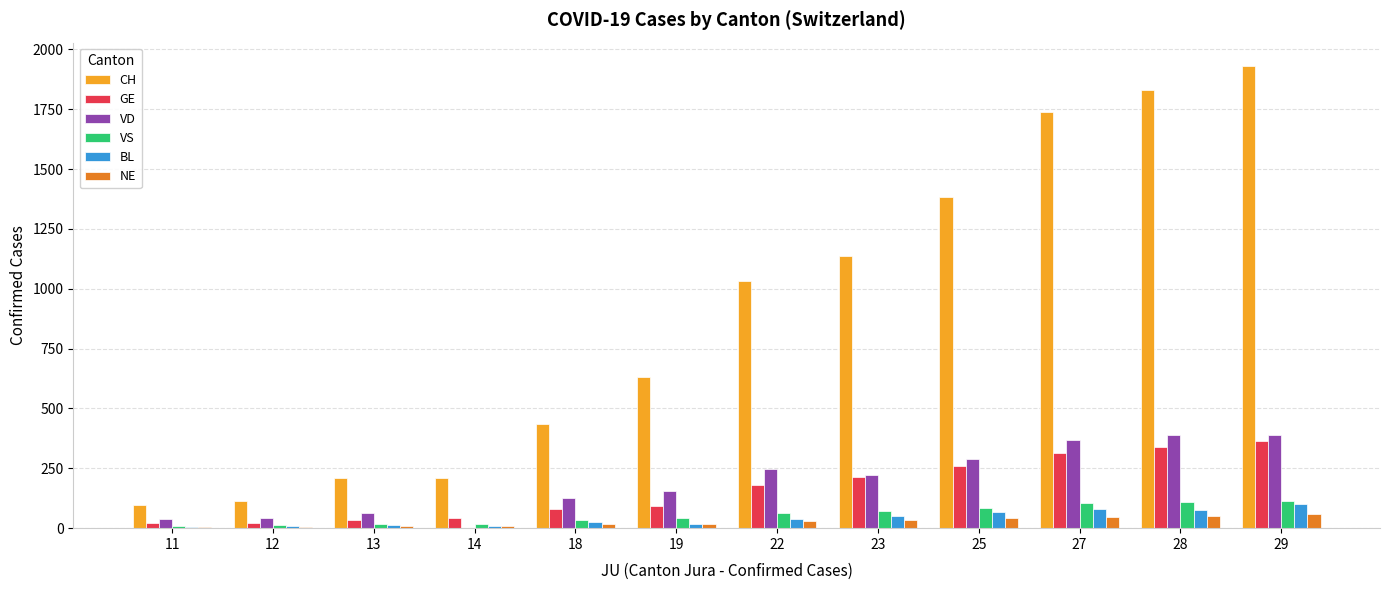

Between 22 and 28, which series saw the biggest shift?

CH